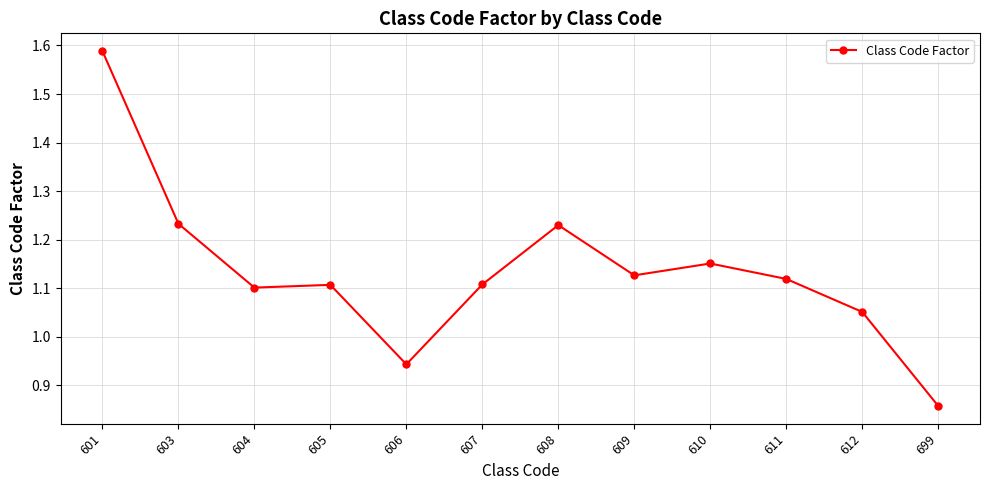

What is the sum of the values at 608 and 604?

2.3